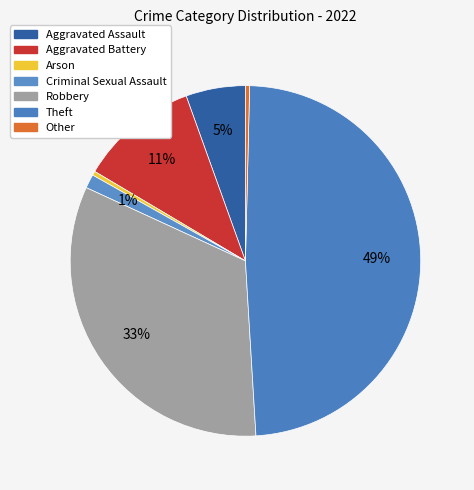

What is the change in value from Aggravated Battery to Arson?

-83